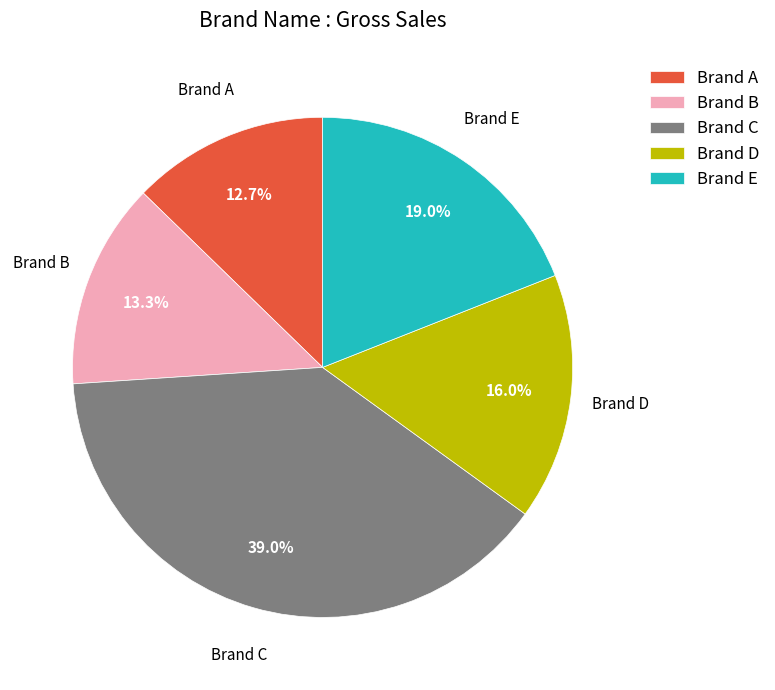

Which has a higher value, Brand B or Brand D?

Brand D